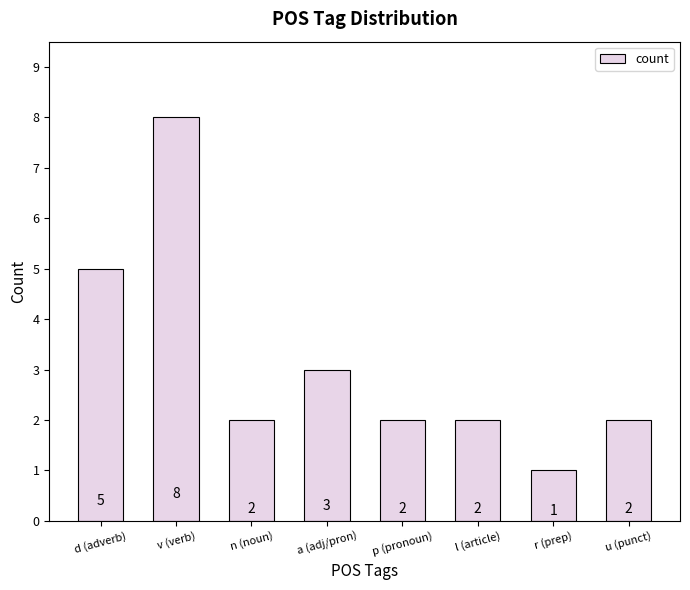

What is the difference between the maximum and minimum values?

7